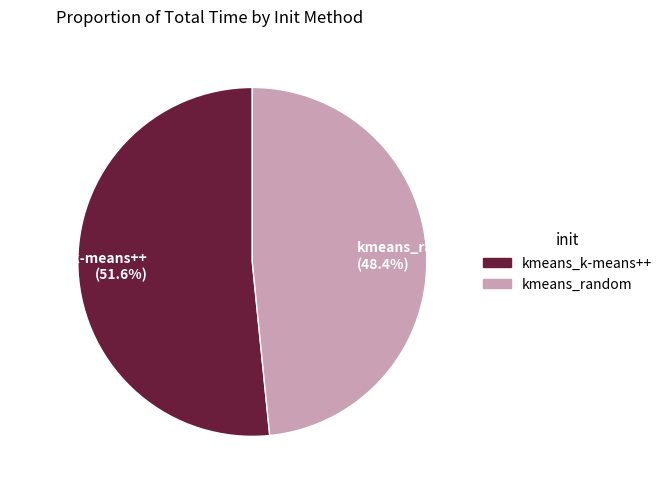

Is there a majority slice in this chart?

Yes